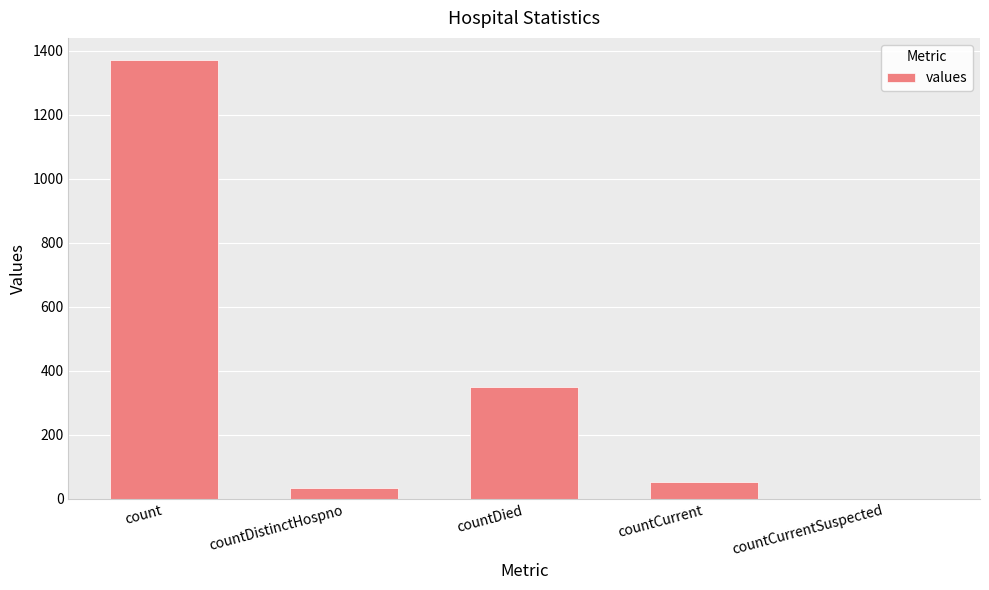

Is it true that the value at count is 1898?

False